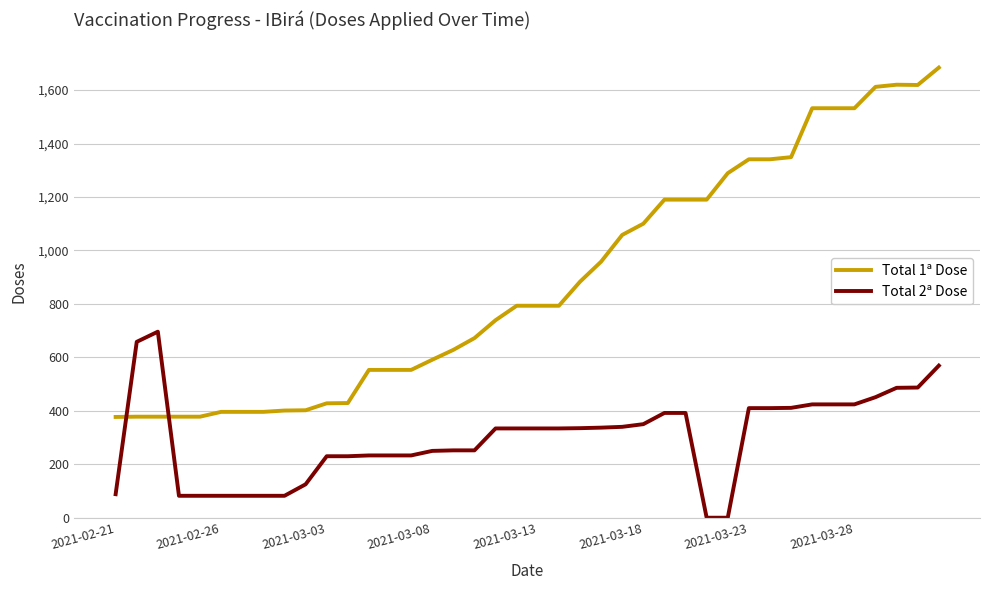

What is the maximum value shown in the chart?

1684